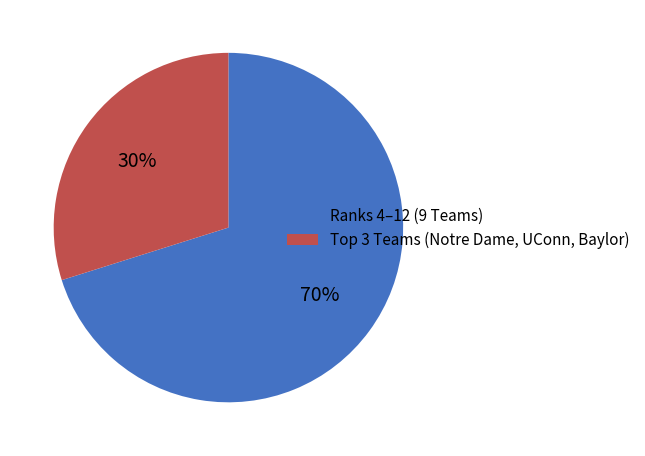

True or false: Ranks 4–12 (9 Teams) accounts for 57% of the total.

False